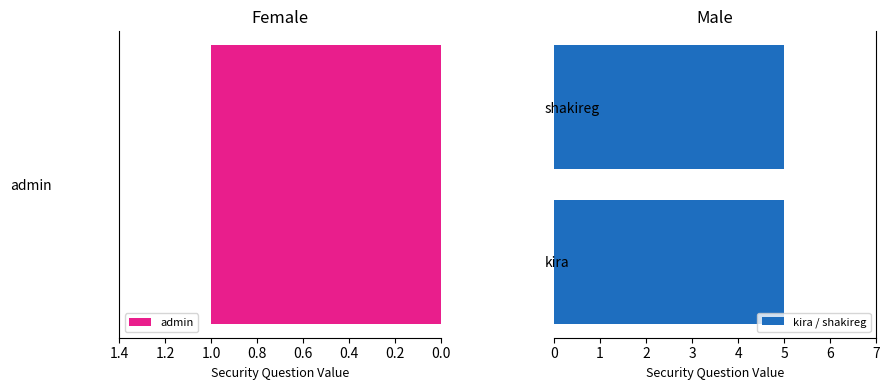

What is the label of the 3rd bar from the left?

shakireg